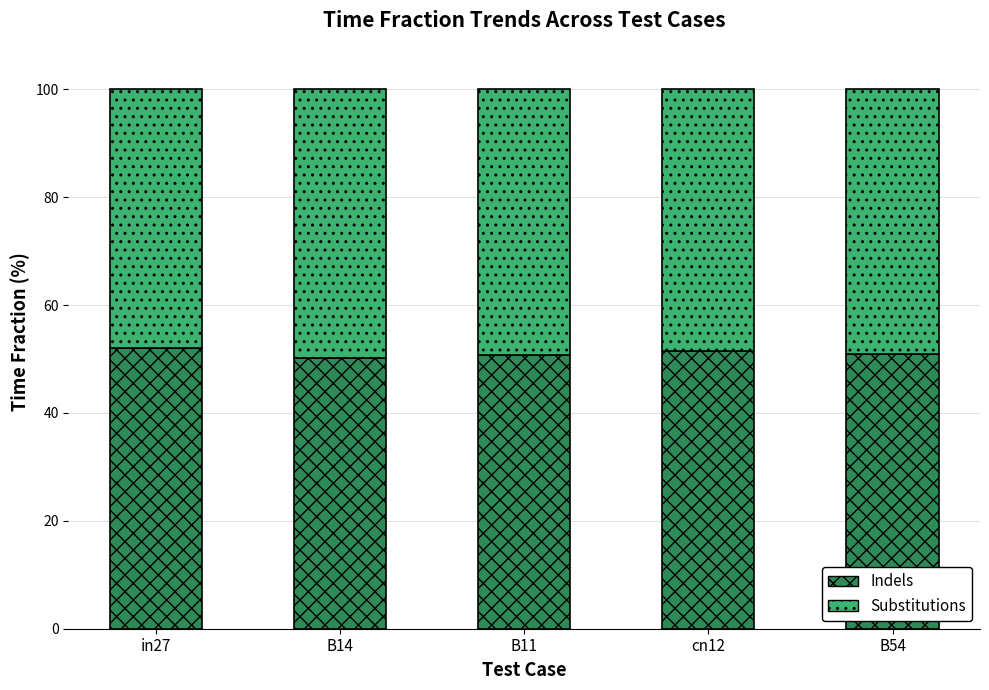

The value of Indels at B54 is 76.5. True or false?

False